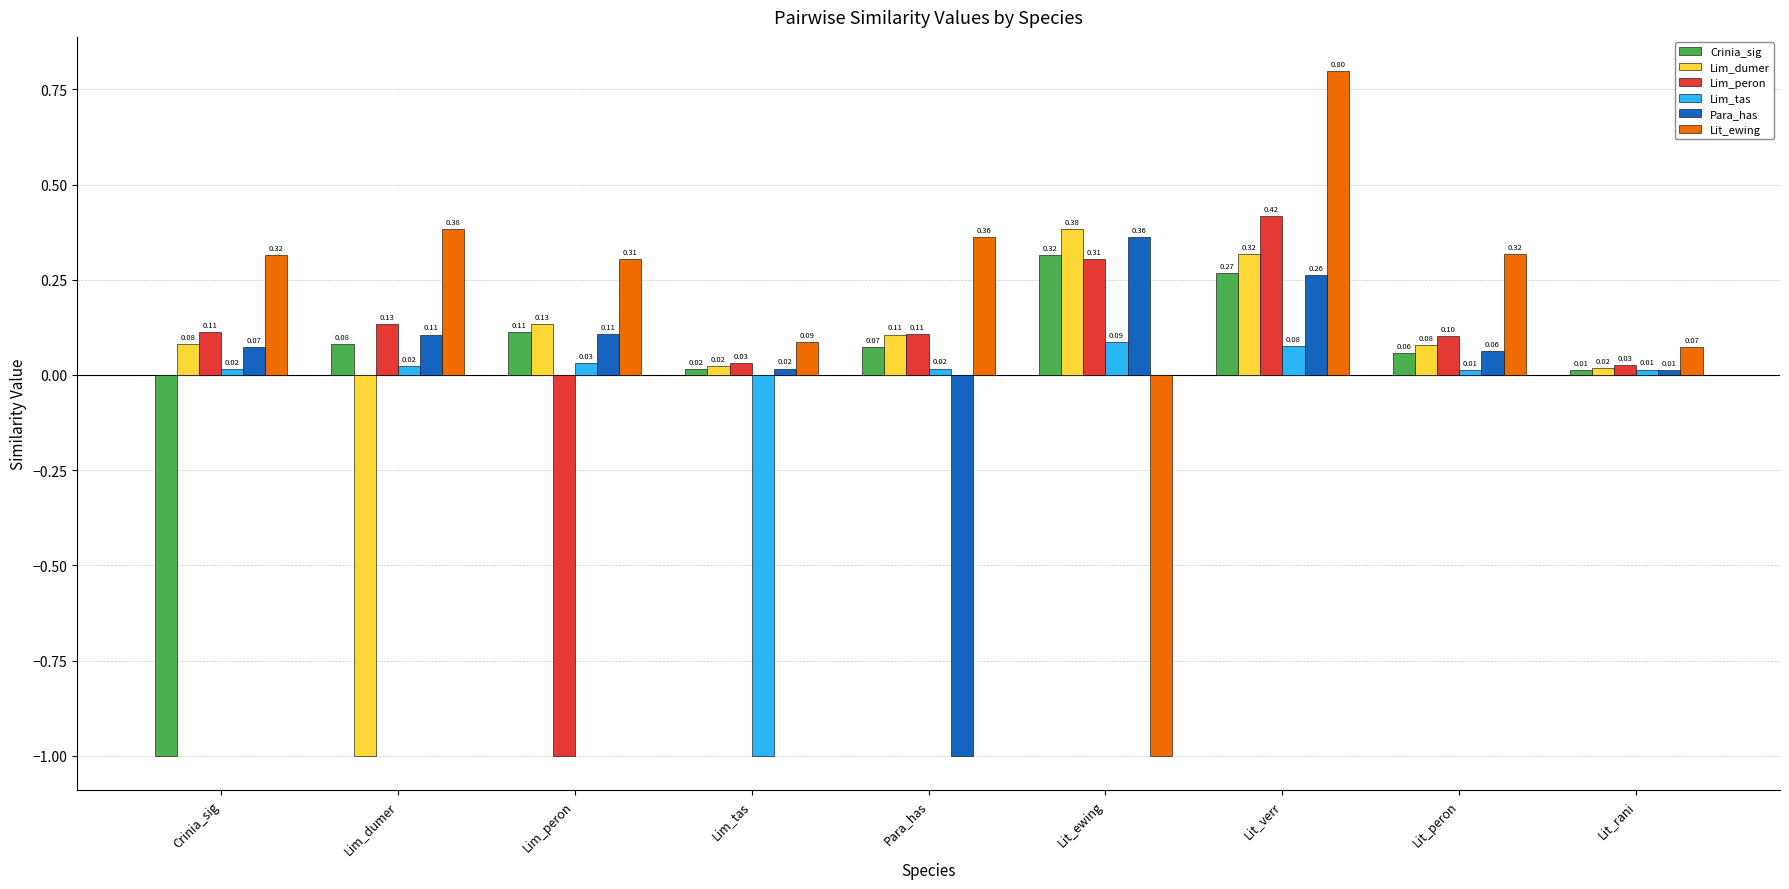

Rank the series by their maximum value, from highest to lowest.

Lit_ewing, Lim_peron, Lim_dumer, Para_has, Crinia_sig, Lim_tas